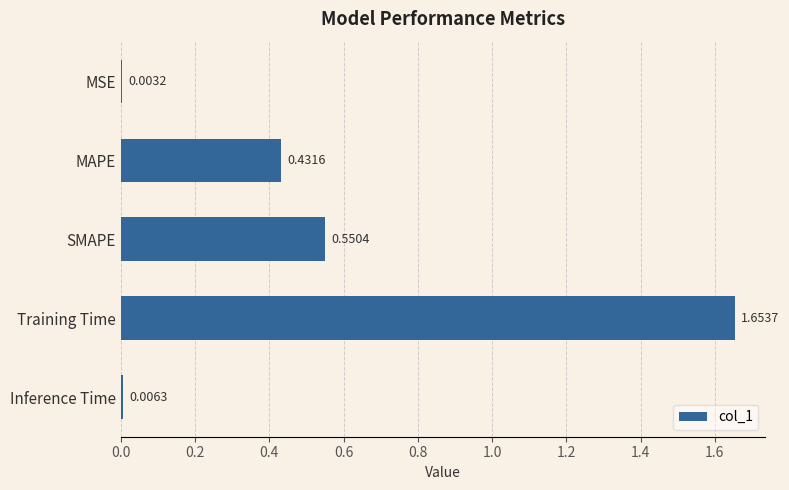

Which label corresponds to the largest value in the chart?

Training Time